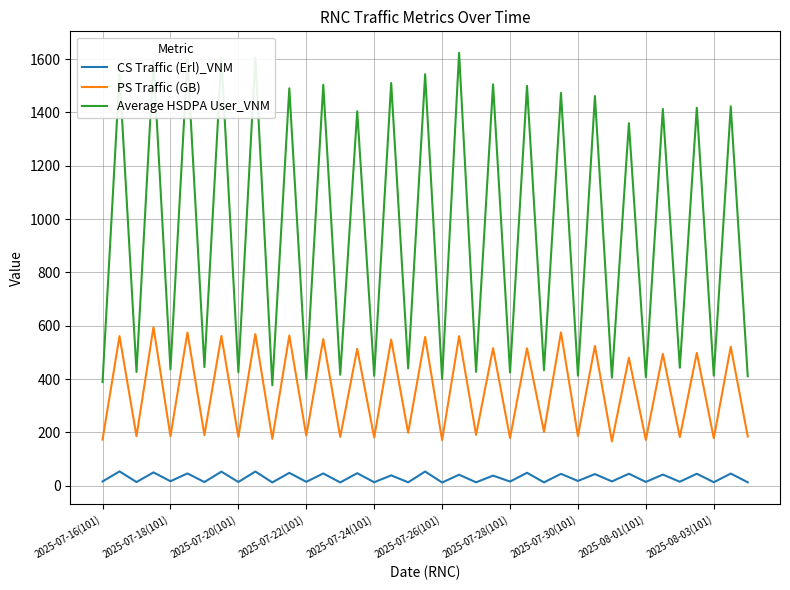

True or false: PS Traffic (GB) and Average HSDPA User_VNM cross at least once.

False